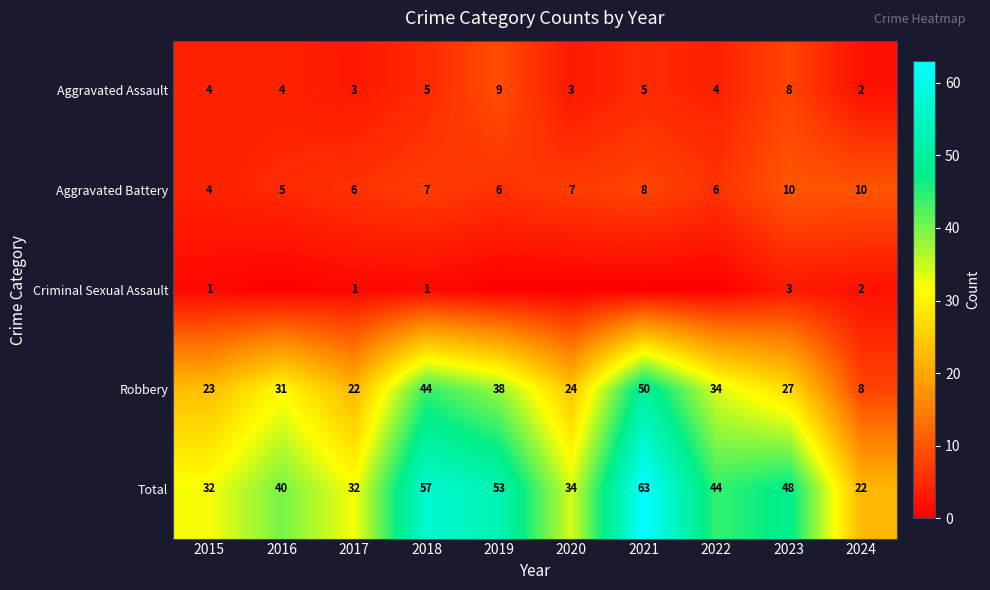

What value does the Robbery series have at 2019, to the nearest 10?

40